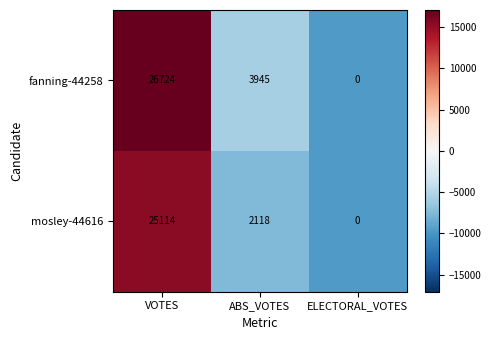

The mosley-44616 series shows 25114 at VOTES. True or false?

True